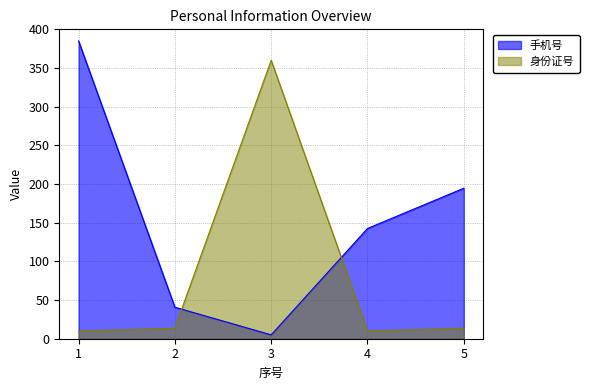

True or false: 手机号 and 身份证号 cross at least once.

True